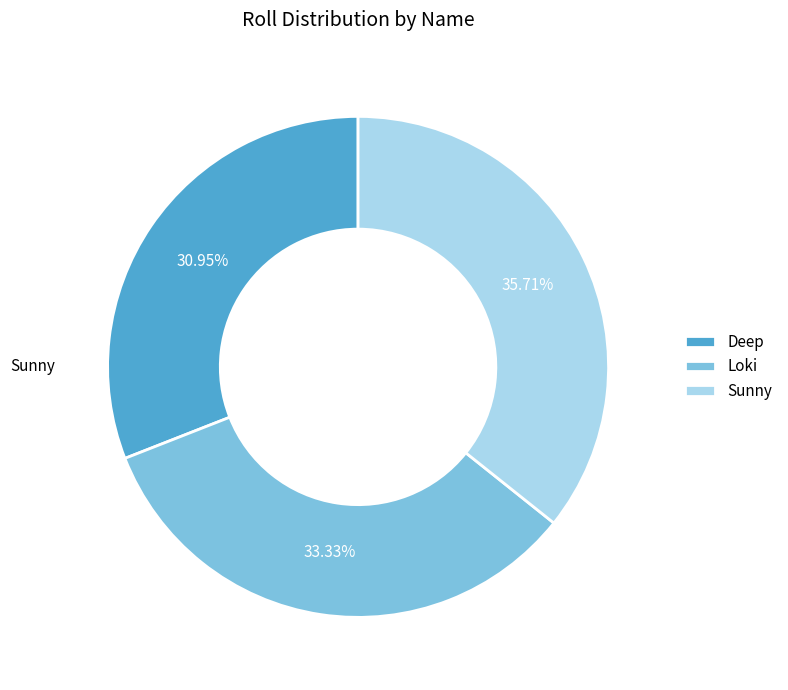

Does any single category account for the majority?

No